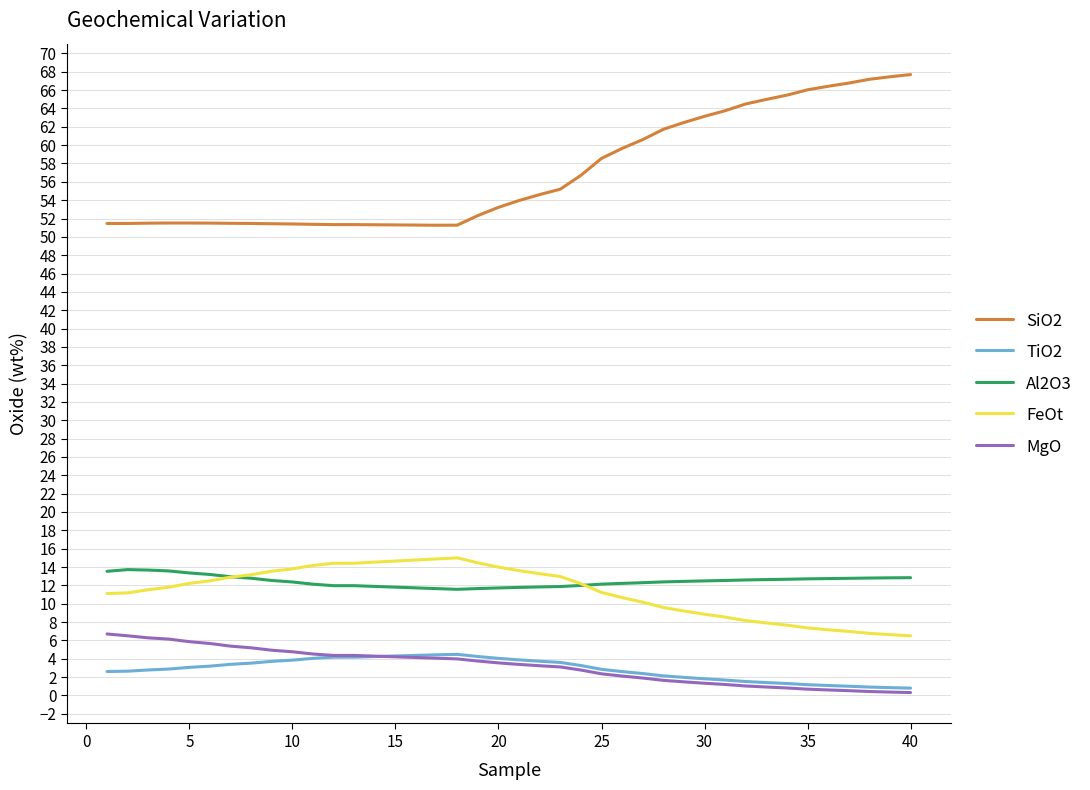

True or false: TiO2 and Al2O3 cross at least once.

False